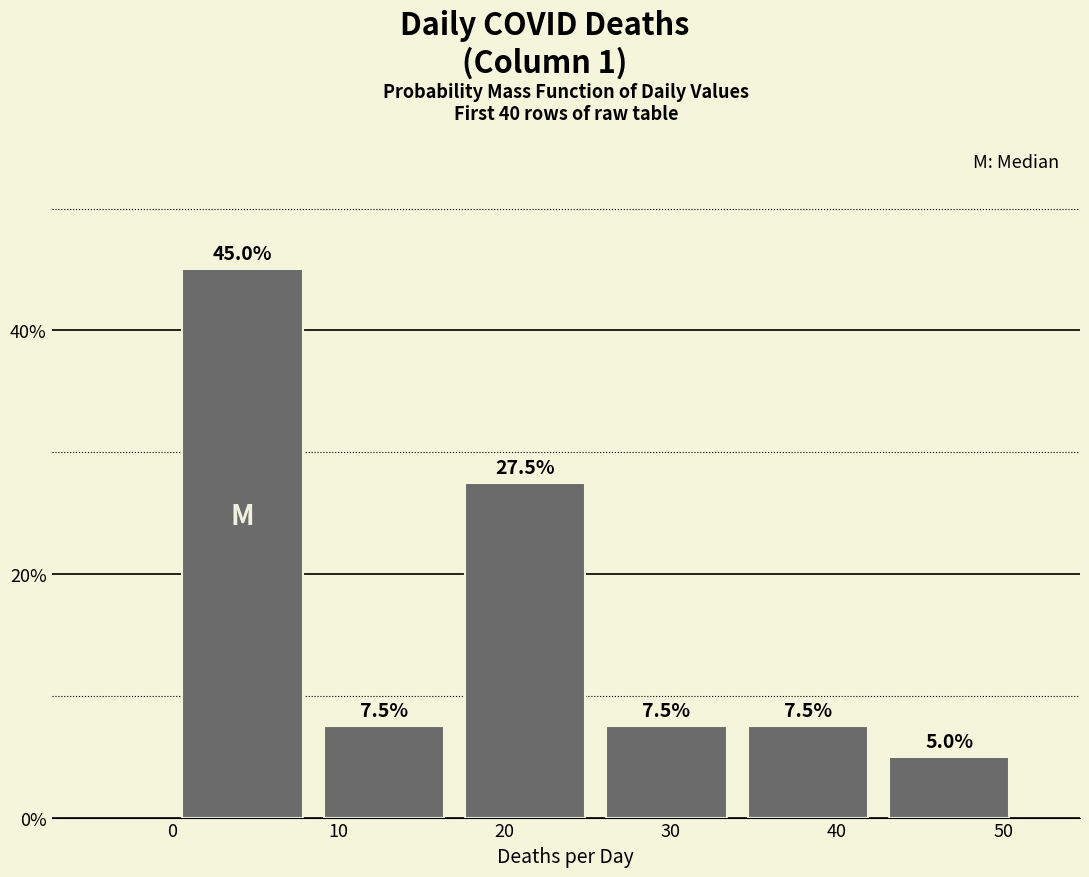

Over which range of the x-axis is the bar tallest?

0.0 to 8.5